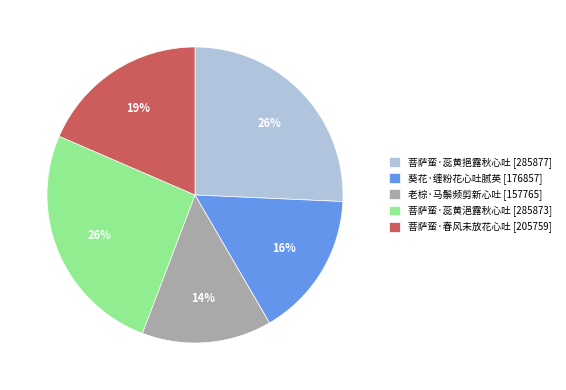

How many slices are in this pie chart?

5